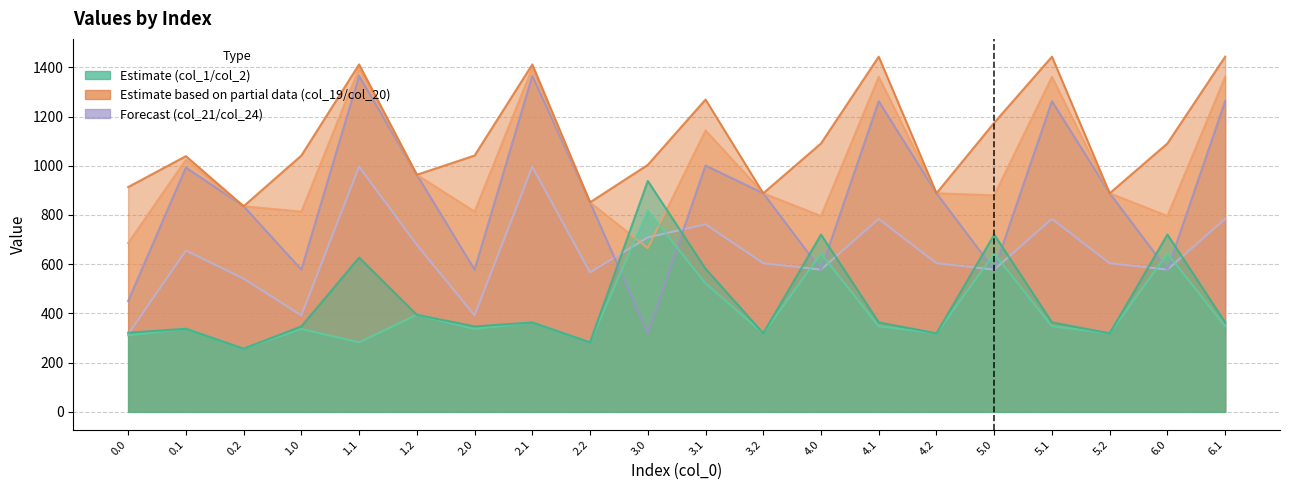

Between which two adjacent categories do col_24 and col_21 first intersect?

2.2 and 3.0